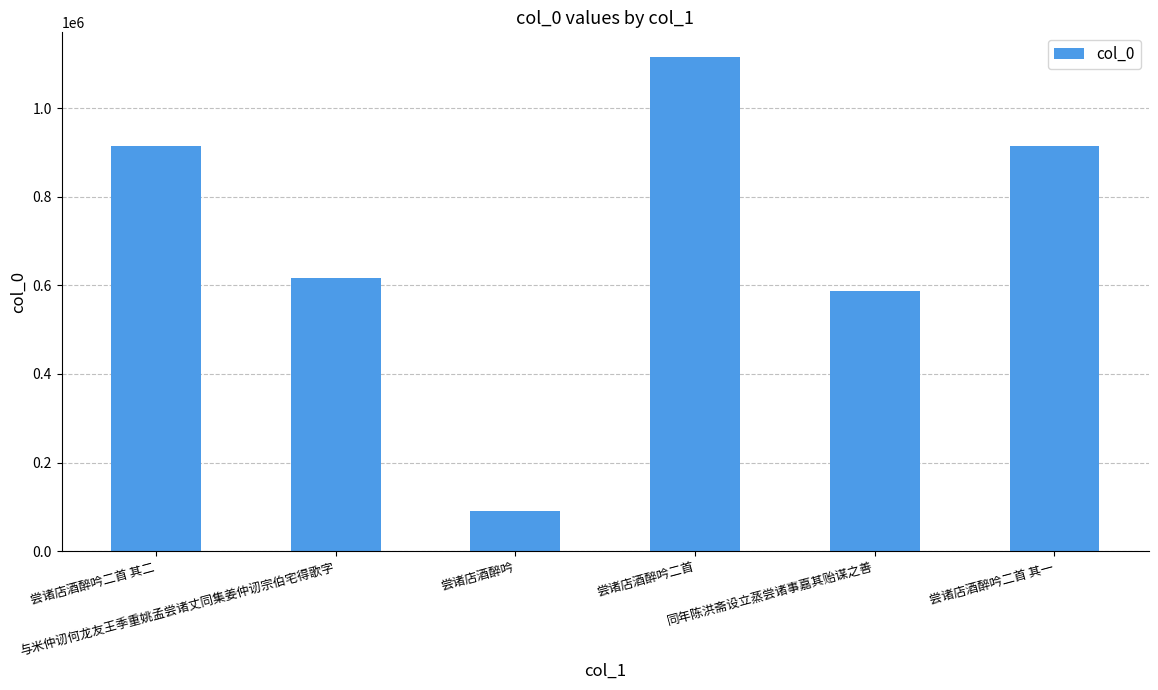

What is the greatest value displayed?

1115822